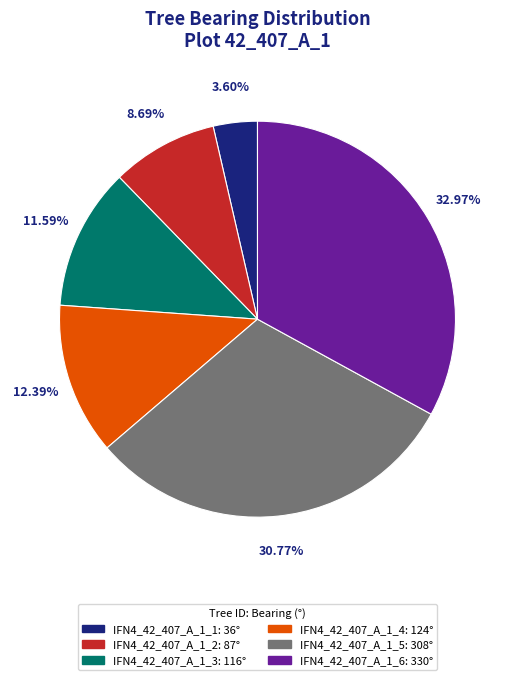

Count the number of slices in the pie.

6